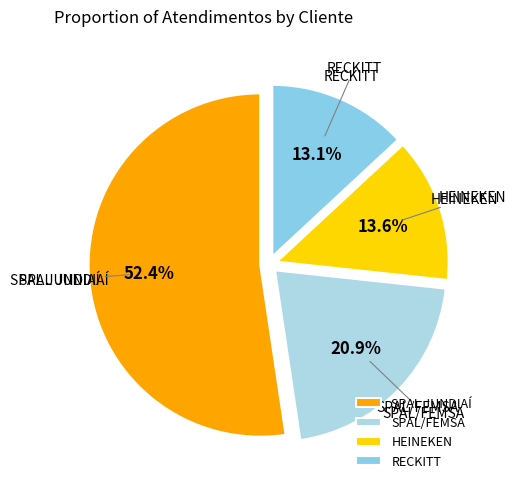

Is it true that HEINEKEN is 14% of the pie?

True